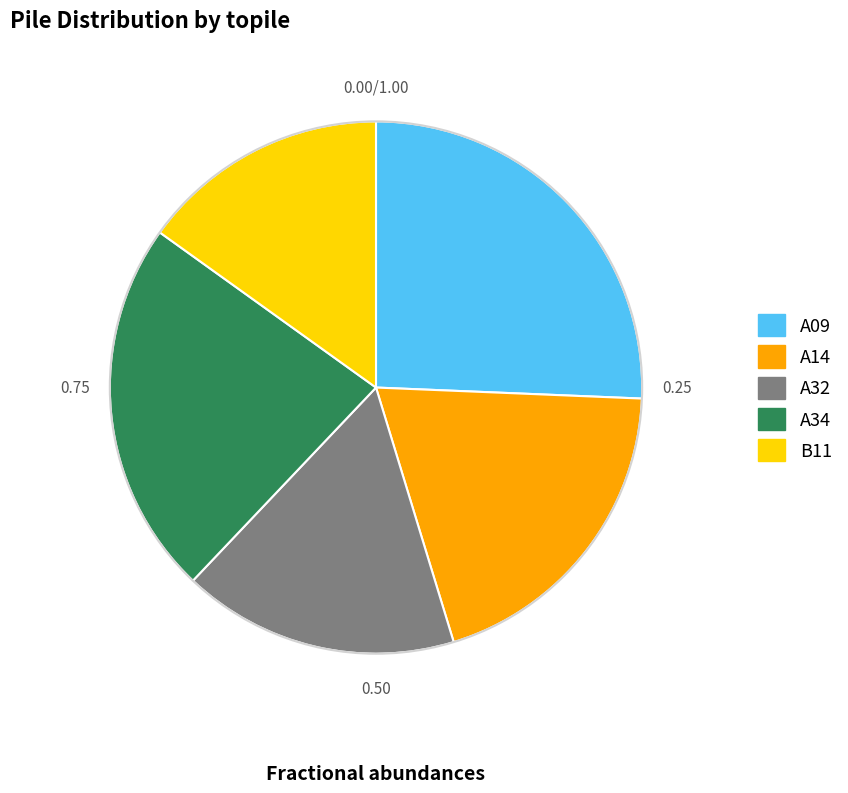

What is the ratio of the value at A34 to the value at B11?

1.5